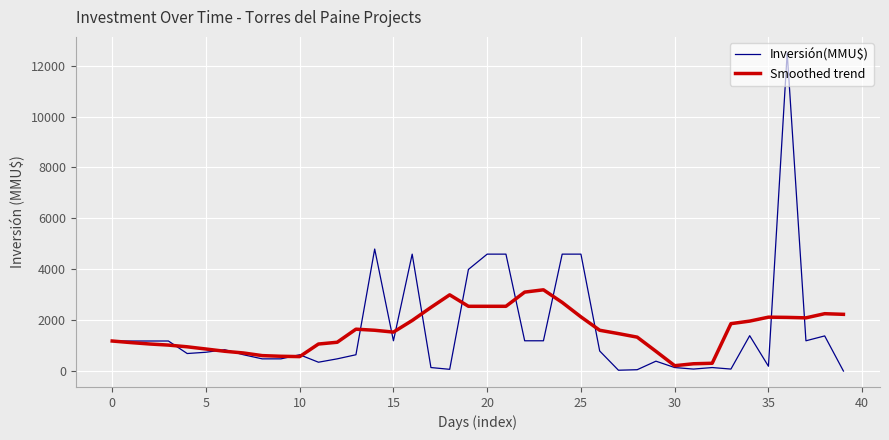

Which series has the widest spread of values?

Inversión(MMU$)